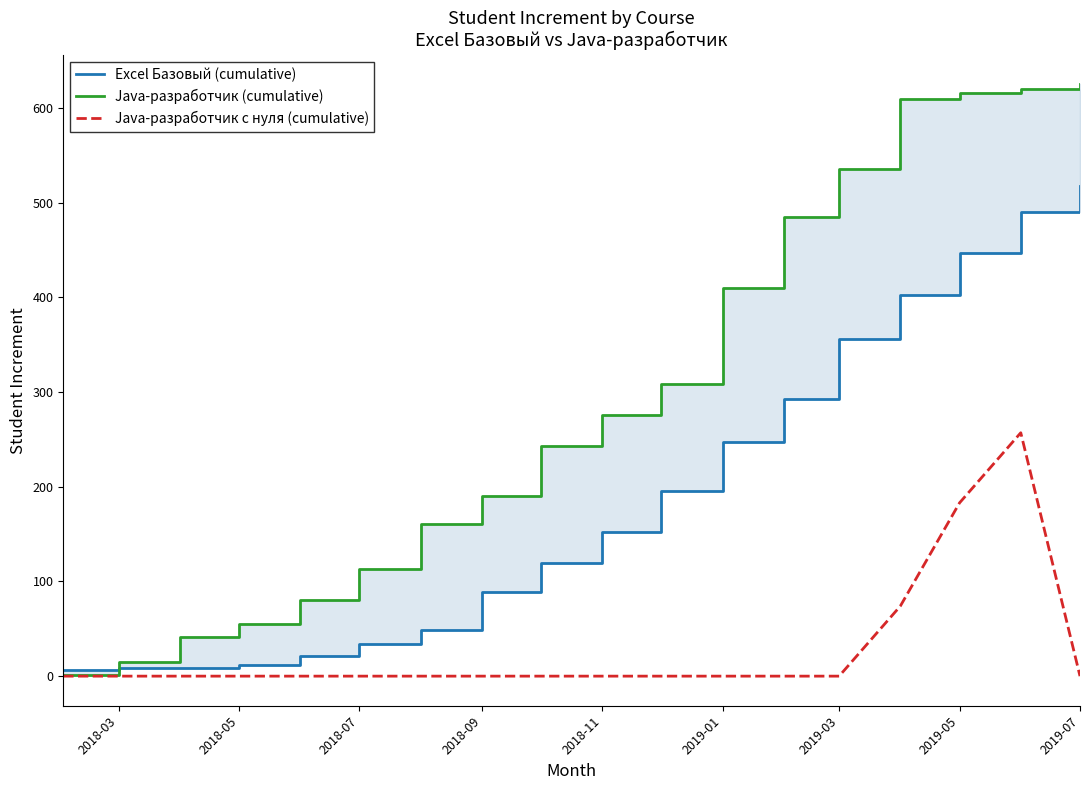

How many lines are shown in the chart?

3